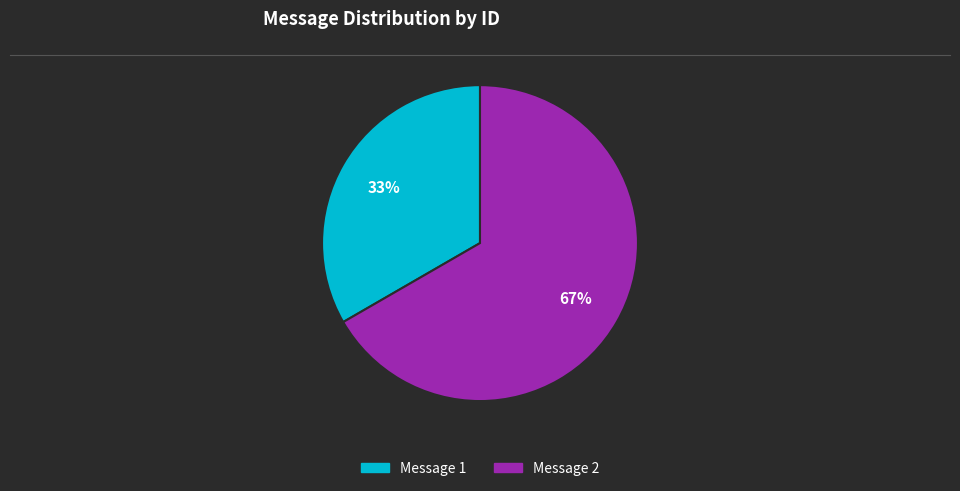

Does any single category account for the majority?

Yes